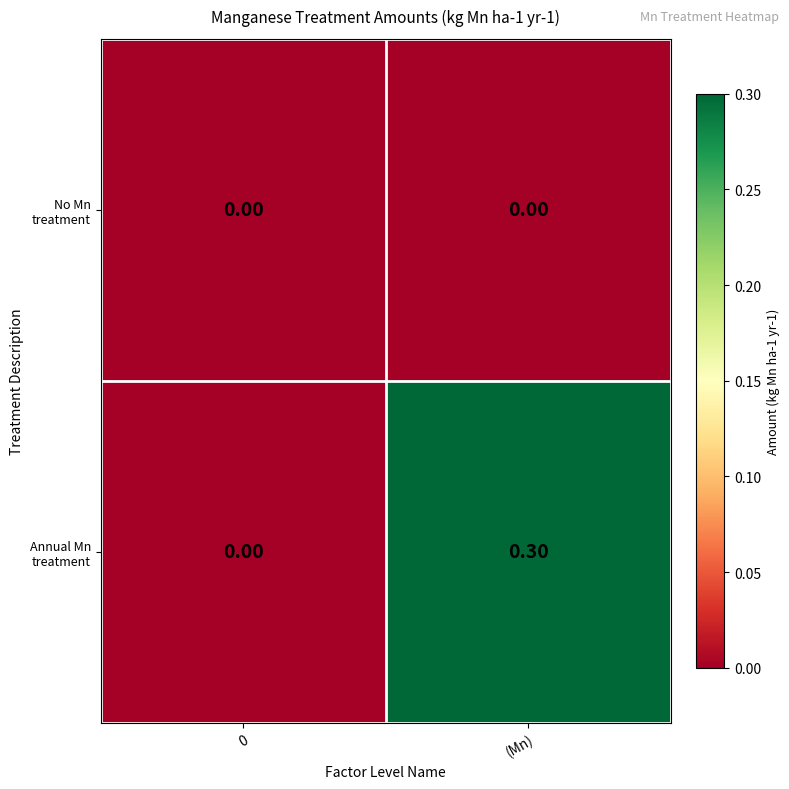

At which category is the sum across all series the highest?

(Mn)